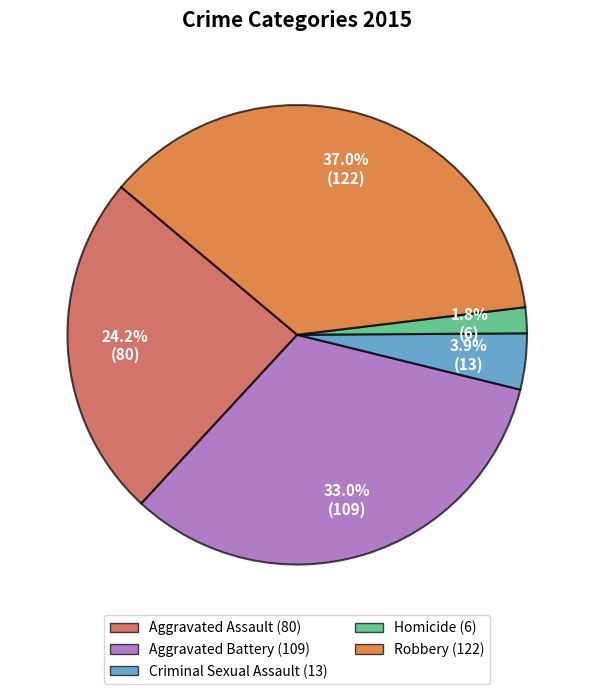

How many segments does this pie chart have?

5